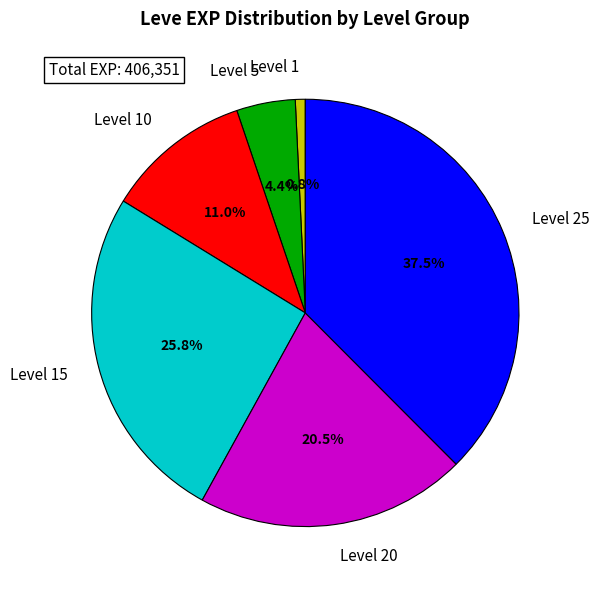

What percentage is NOT represented by Level 25?

62.5%